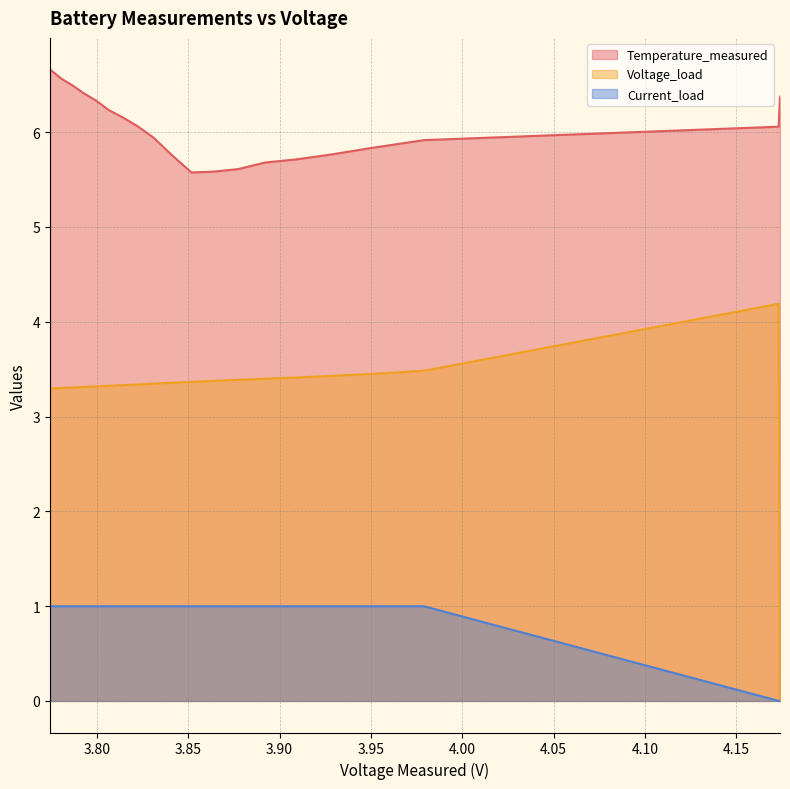

True or false: Current_load and Voltage_load cross at least once.

True